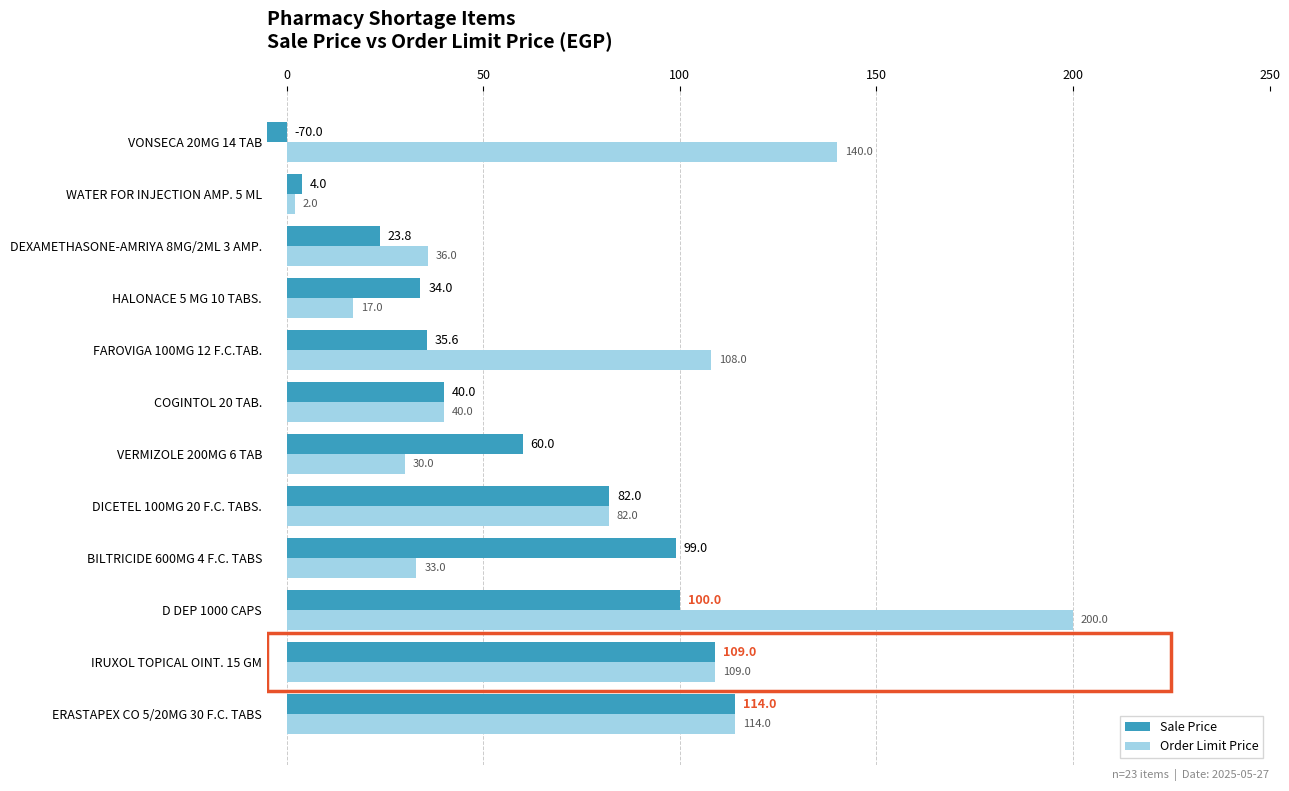

Which series has the largest total across all categories?

Order Limit Price